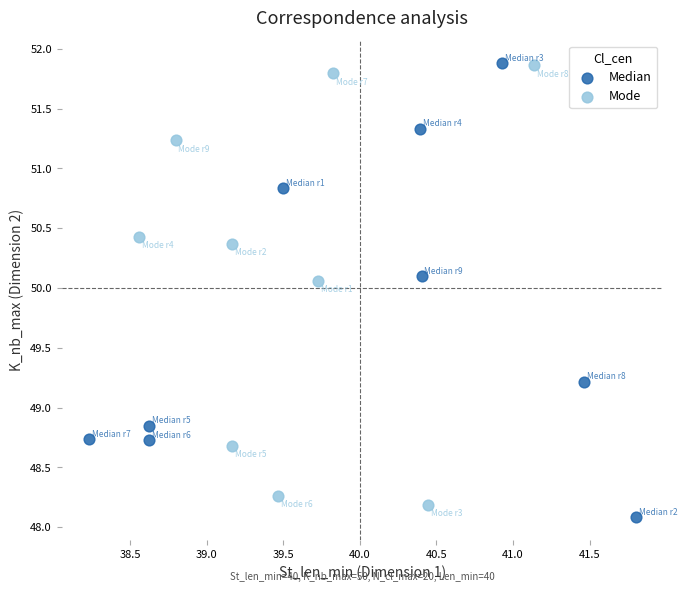

What are all the series names shown in the legend?

Median, Mode